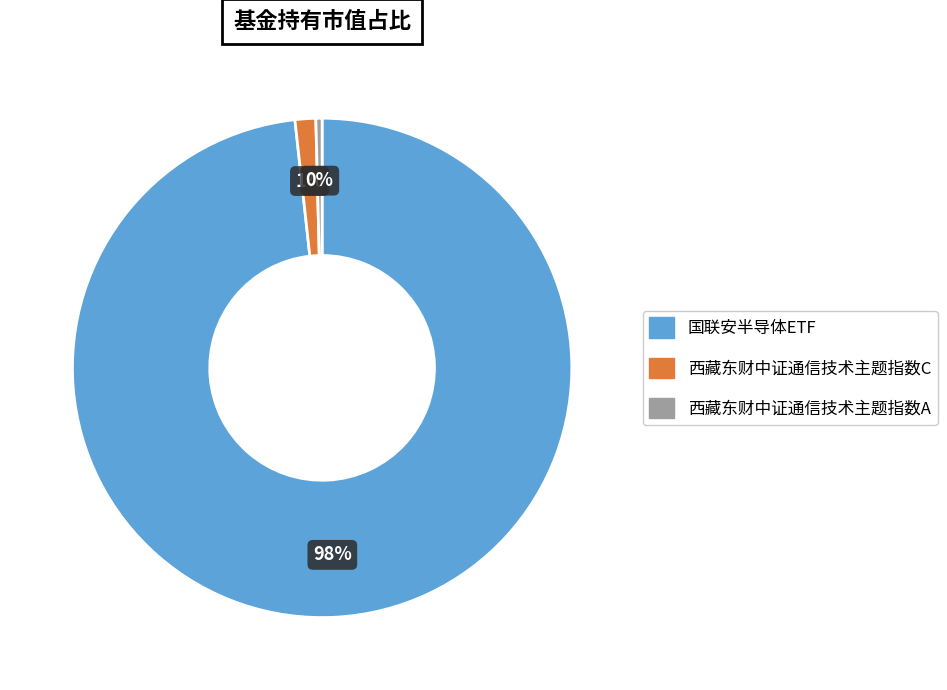

True or false: 国联安半导体ETF accounts for 84% of the total.

False